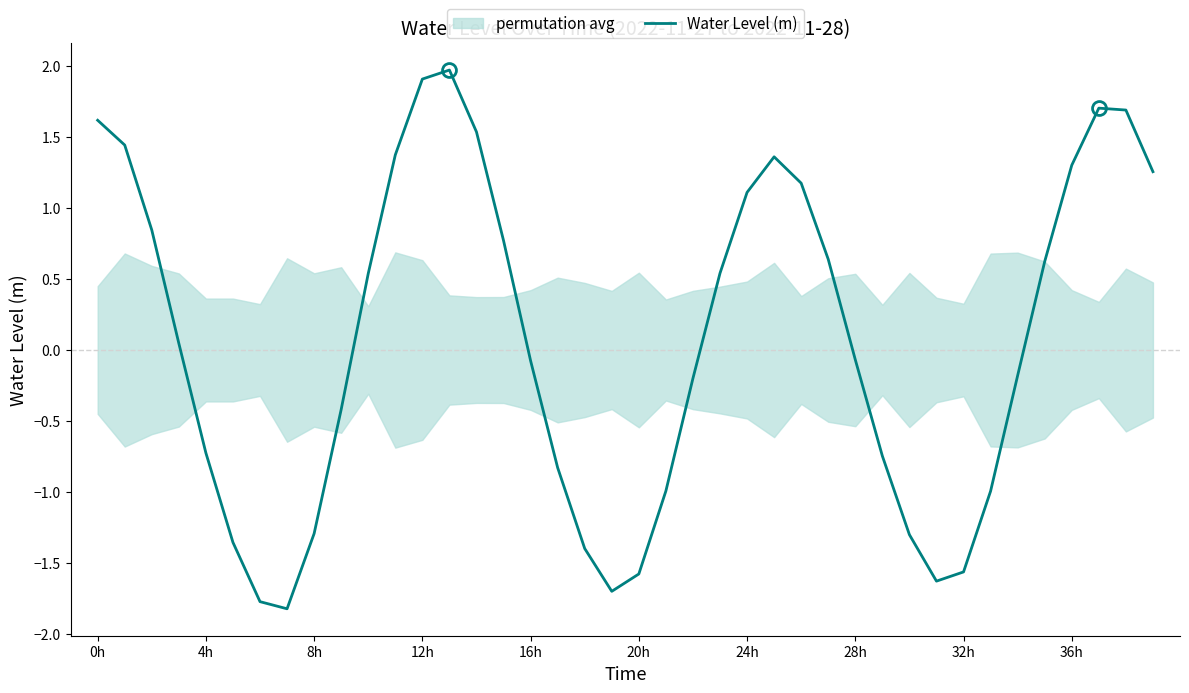

Between 10 and 26, which is larger?

26